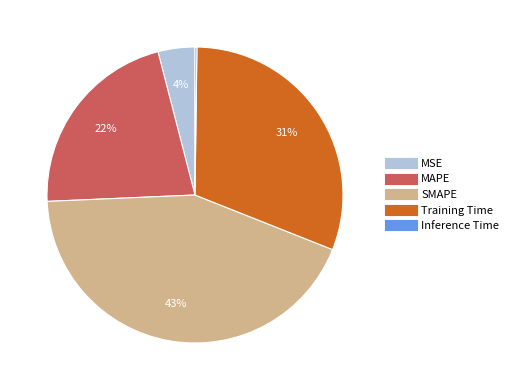

Which slice is the largest?

SMAPE